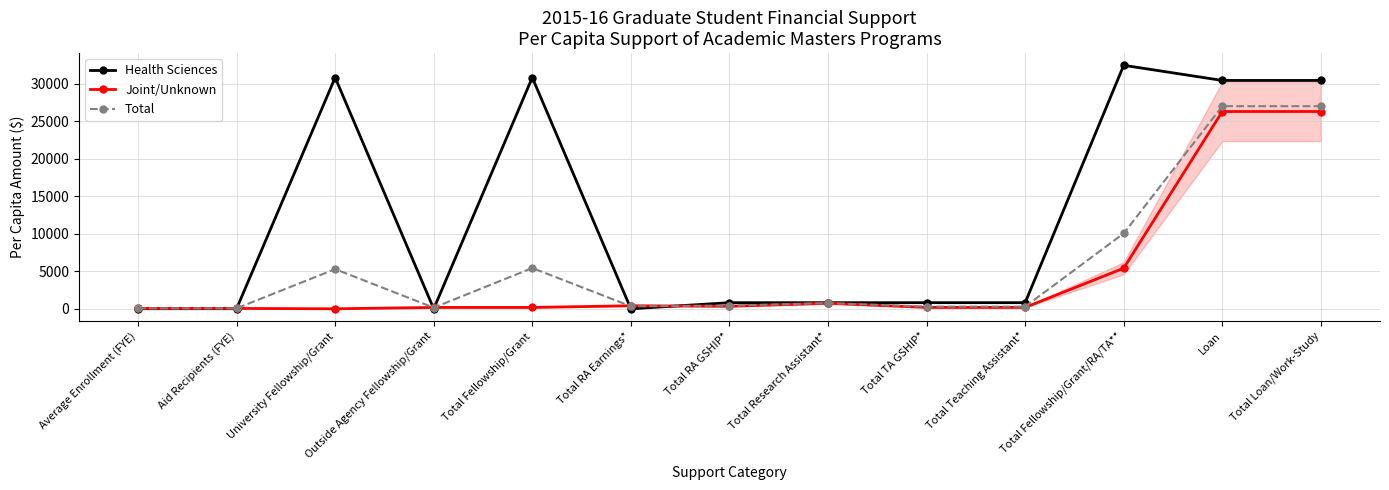

What is the label of the 3rd point from the left?

University Fellowship/Grant